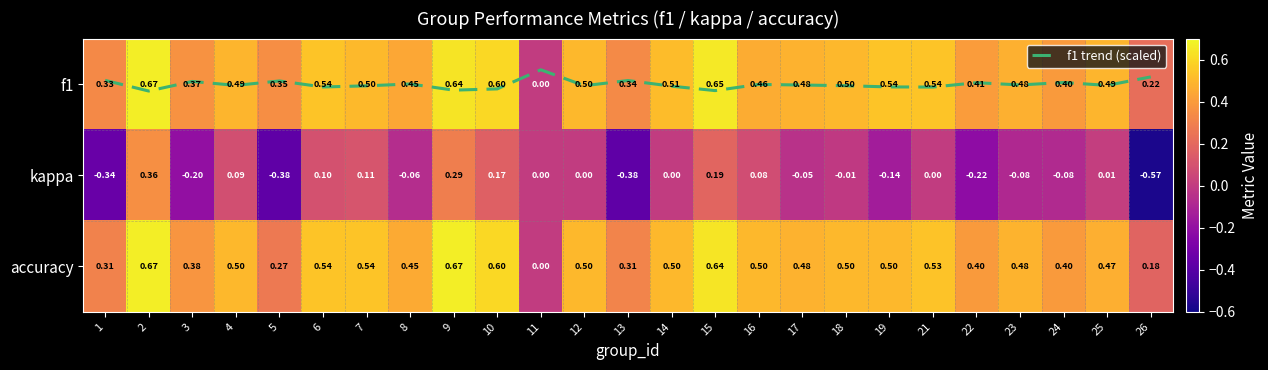

How many series are shown in this chart?

4